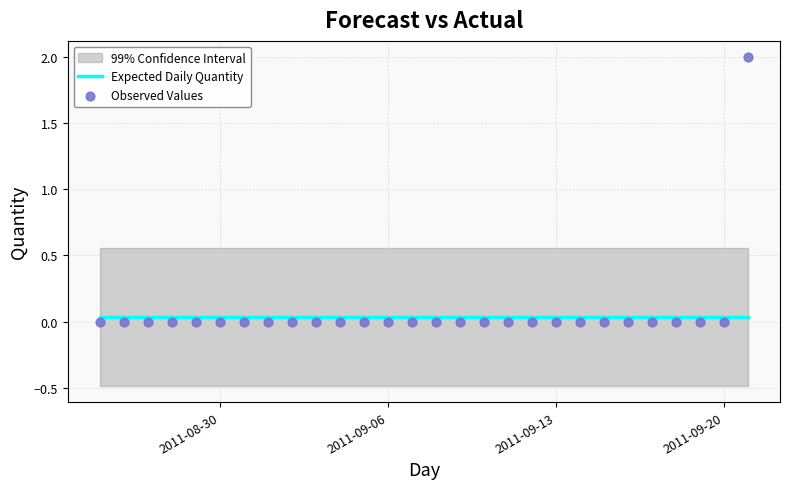

Is the value of Observed Values at 16 greater than the value of Expected Daily Quantity at 21?

No